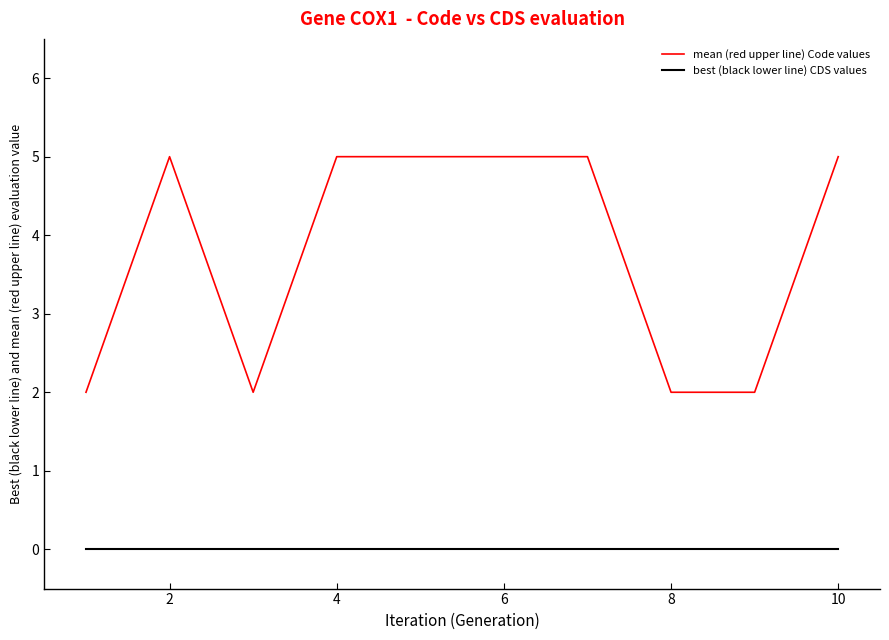

Which series has the largest range (max minus min)?

mean (red upper line) Code values